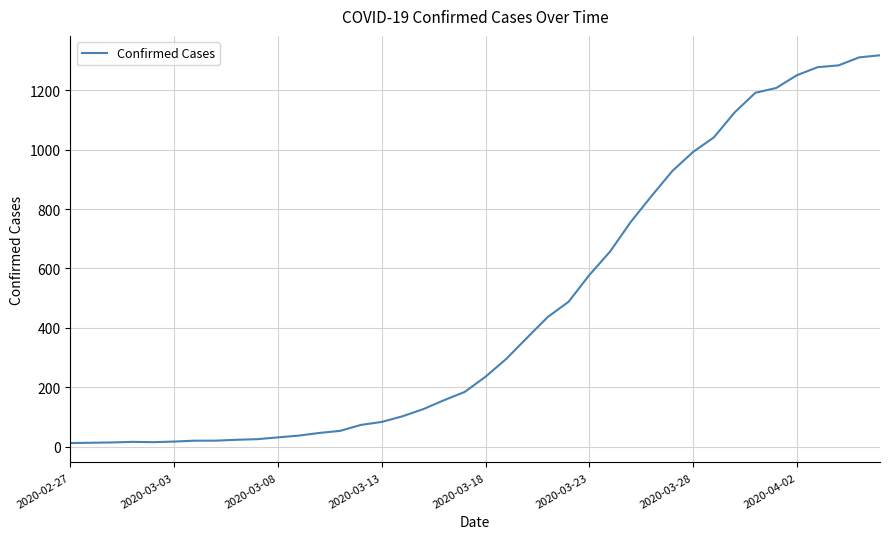

What is the maximum value shown in the chart?

1317